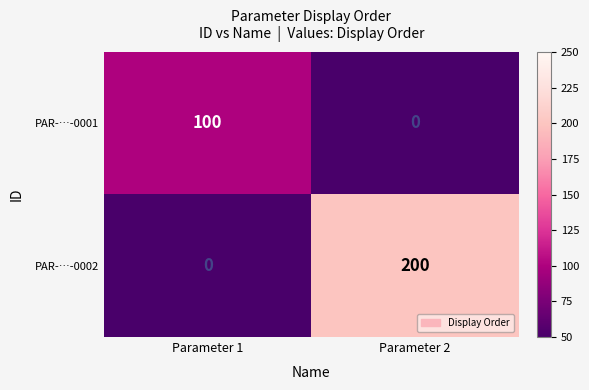

List the series in order of their overall mean, highest first.

PAR-…-0002, PAR-…-0001